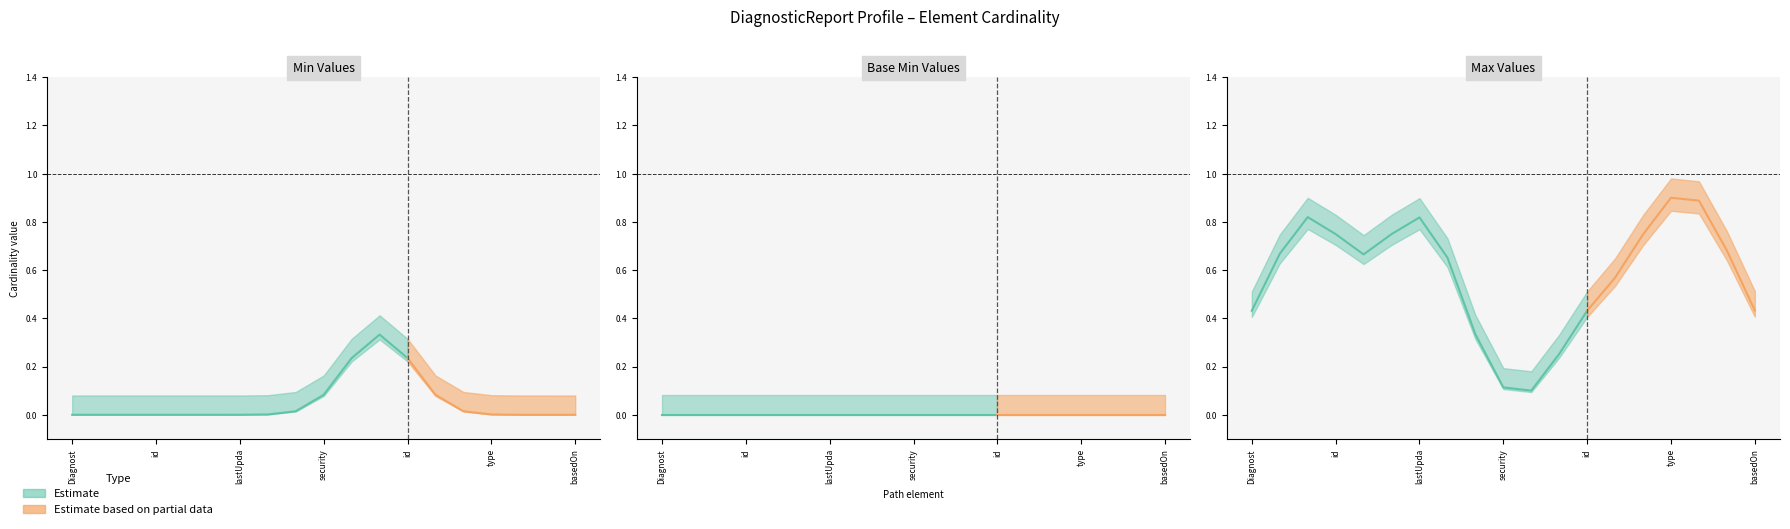

How many lines are shown in the chart?

2